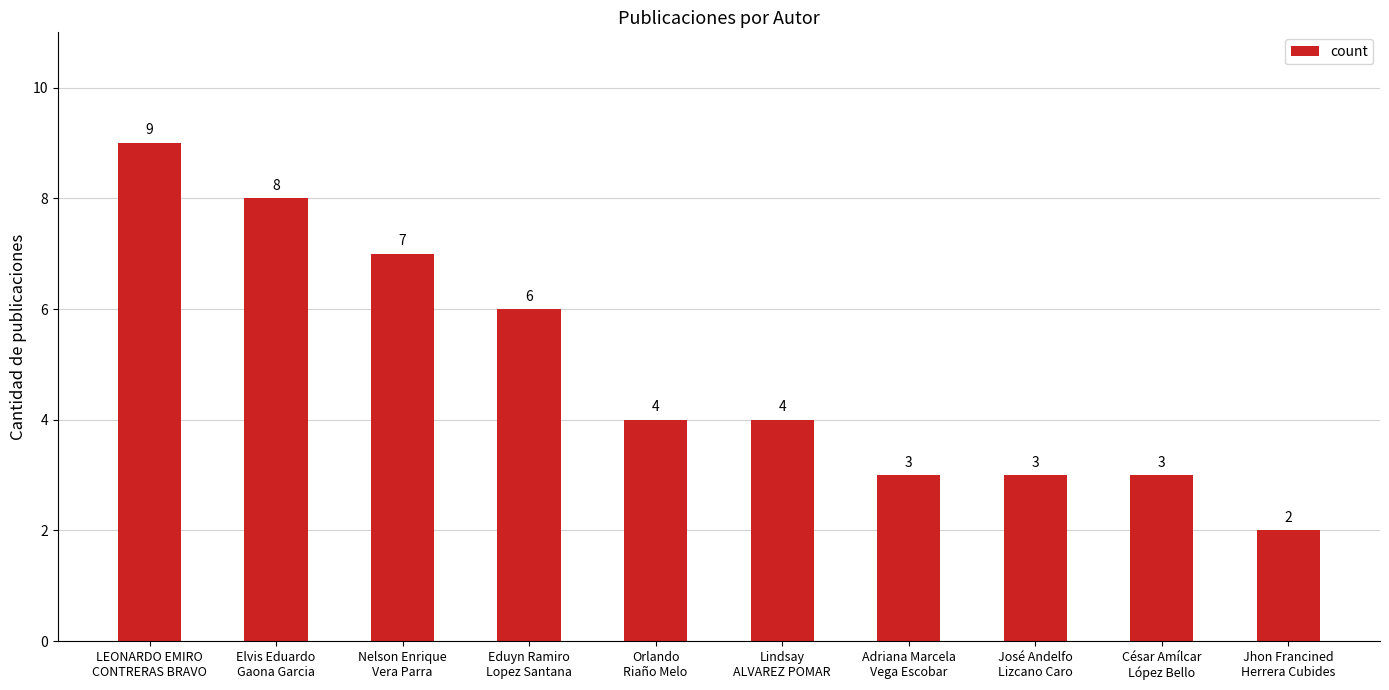

How many categories are shown in the chart?

10